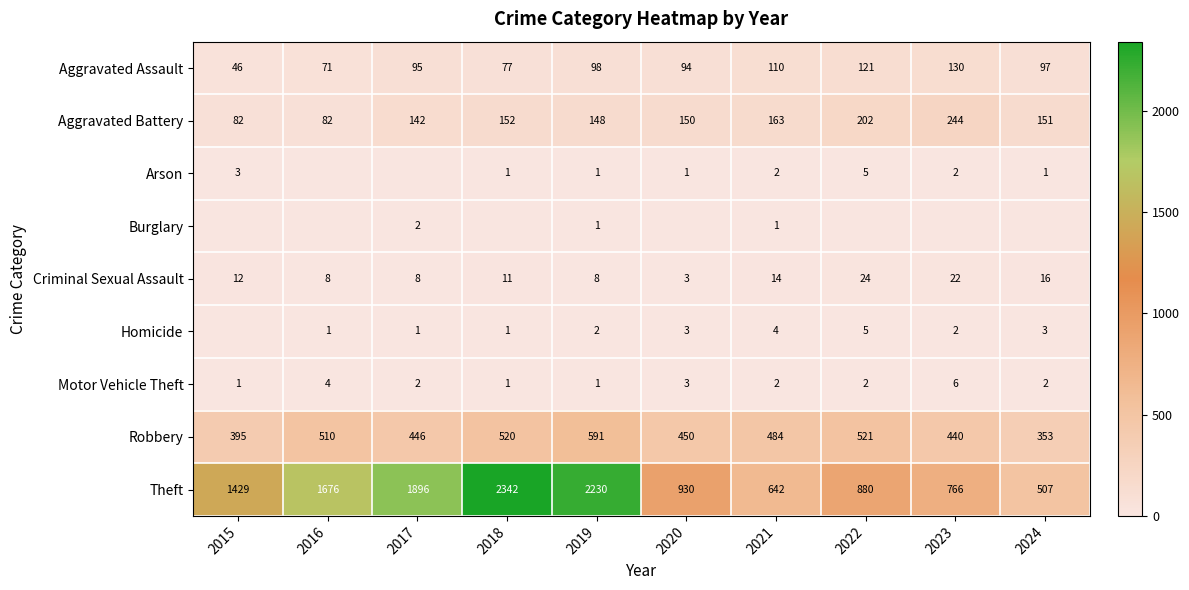

Where is Theft nearest to the value 1424?

2015